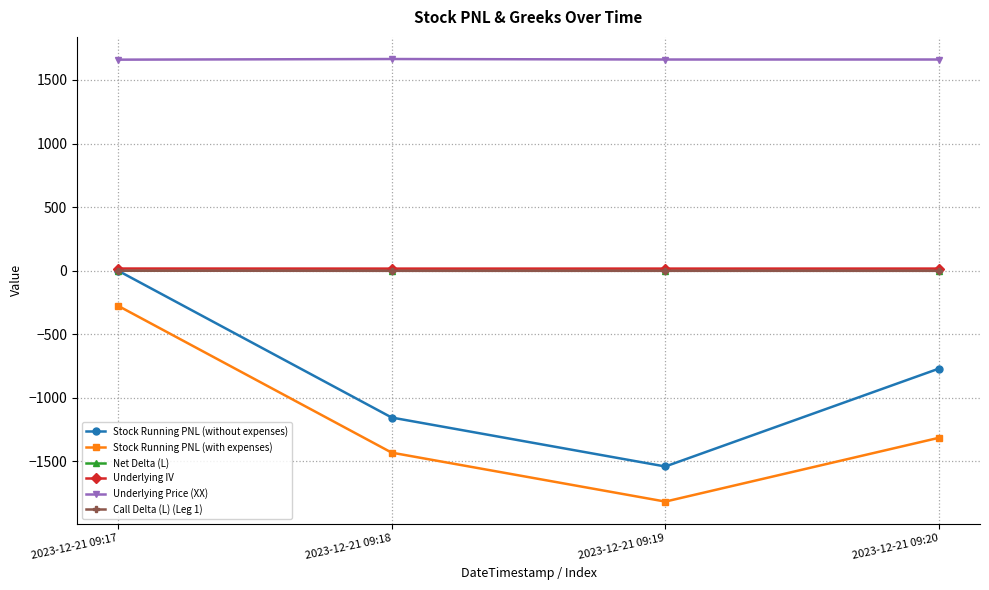

Is it true that Underlying Price (XX) equals 2604.3 at 2023-12-21 09:17?

False